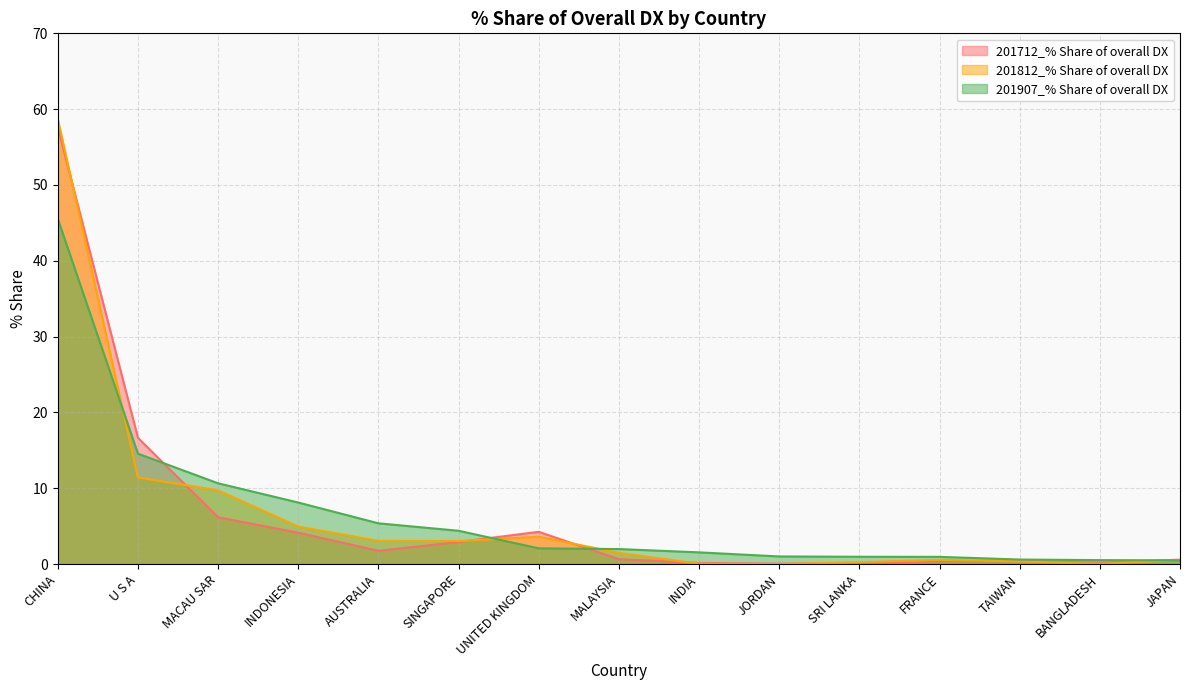

True or false: 201907_% Share of overall DX has a value of 4.4 at SINGAPORE.

True